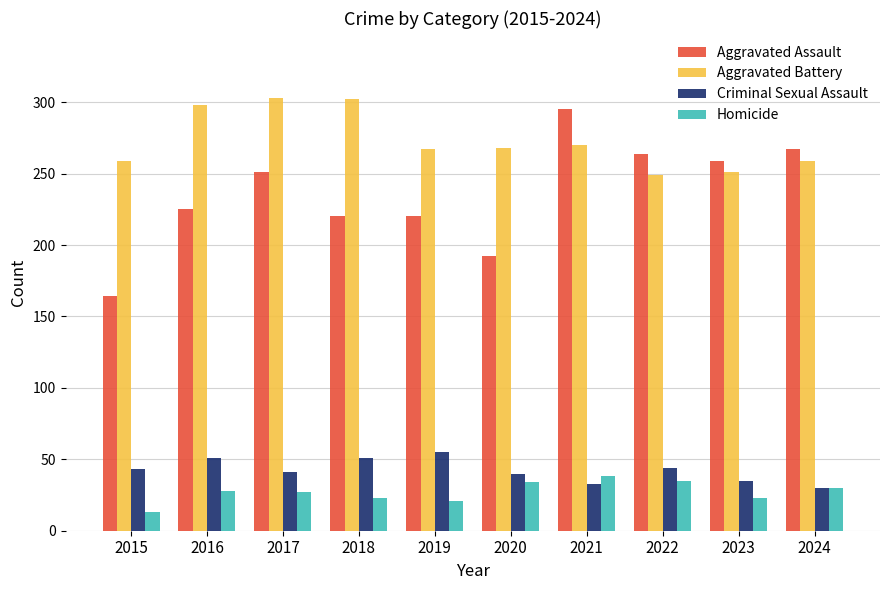

At 2023, list the series in order from largest to smallest.

Aggravated Assault, Aggravated Battery, Criminal Sexual Assault, Homicide